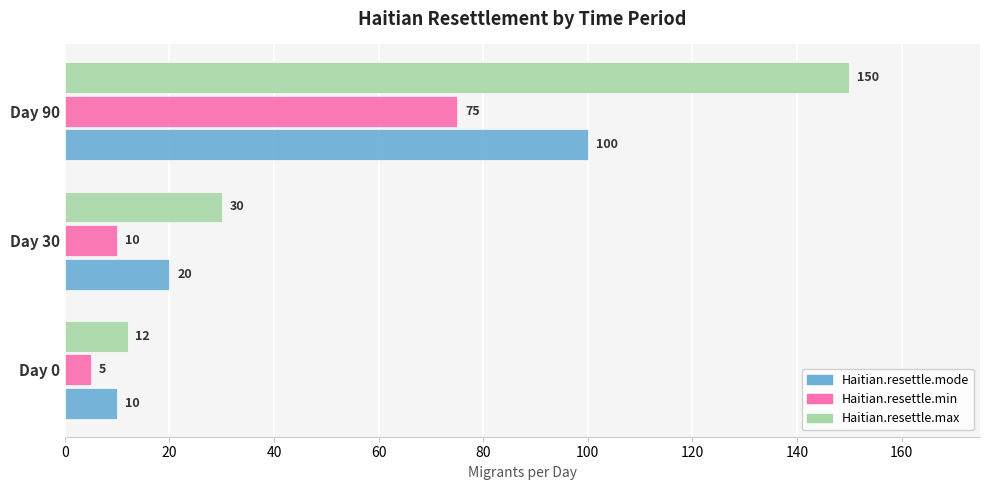

At how many categories does at least one series exceed 109?

1